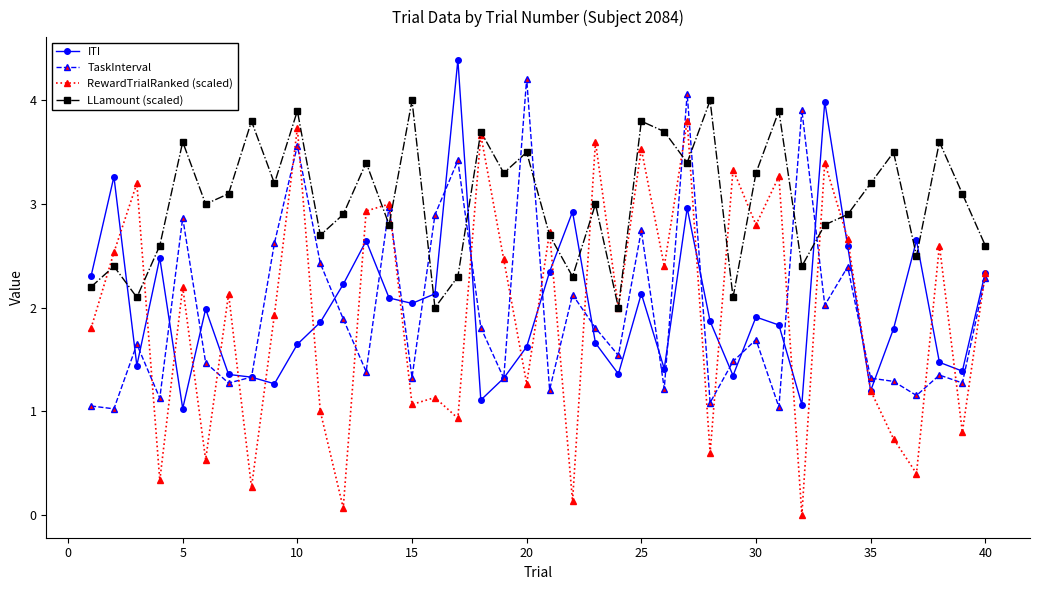

True or false: ITI has more than 2 points higher than both neighbors.

True